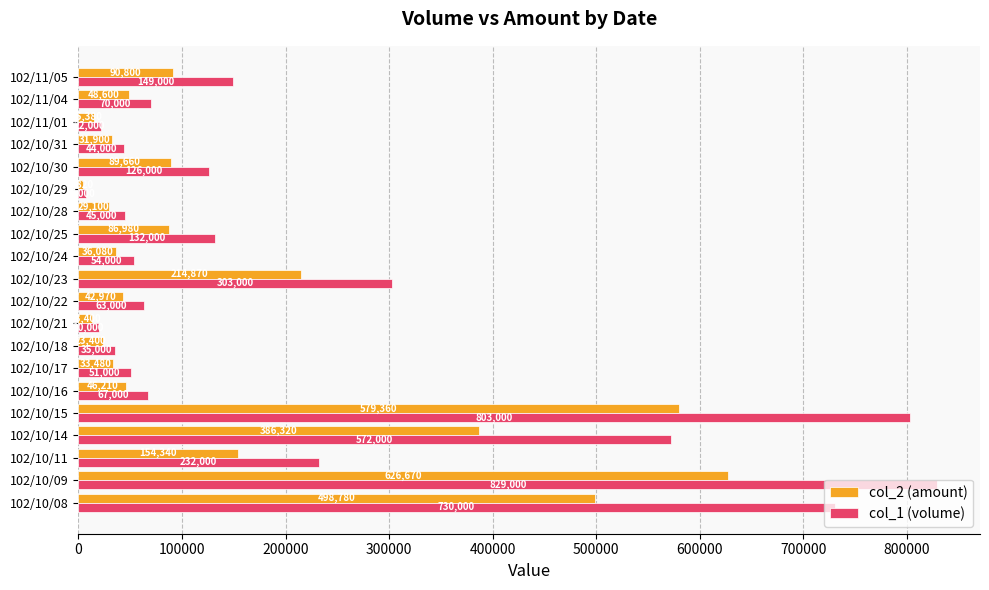

At which category is the sum across all series the highest?

102/10/09